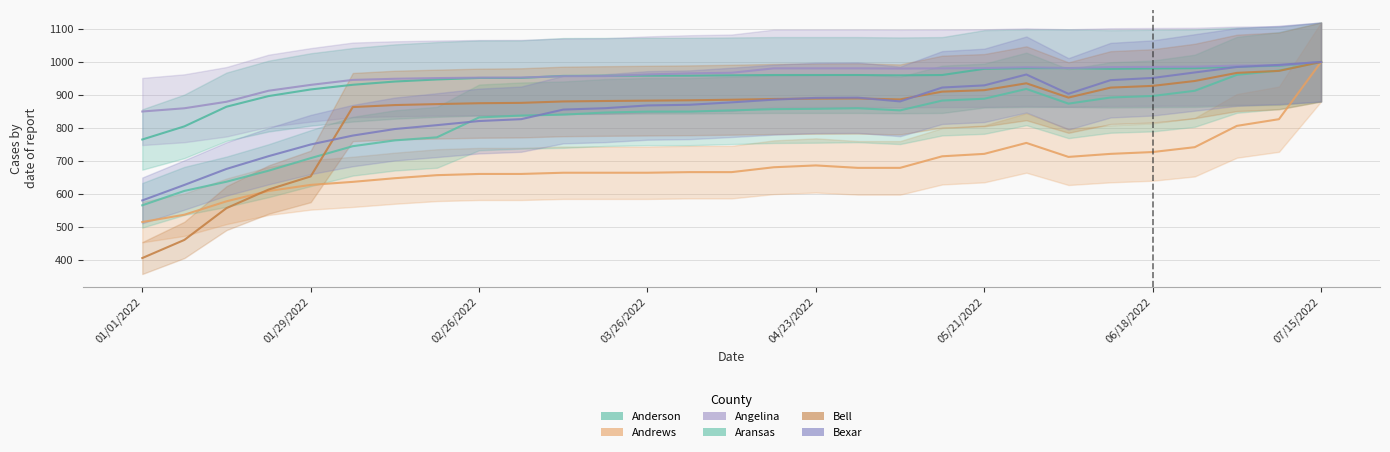

Where is Bexar nearest to the value 789?

02/12/2022